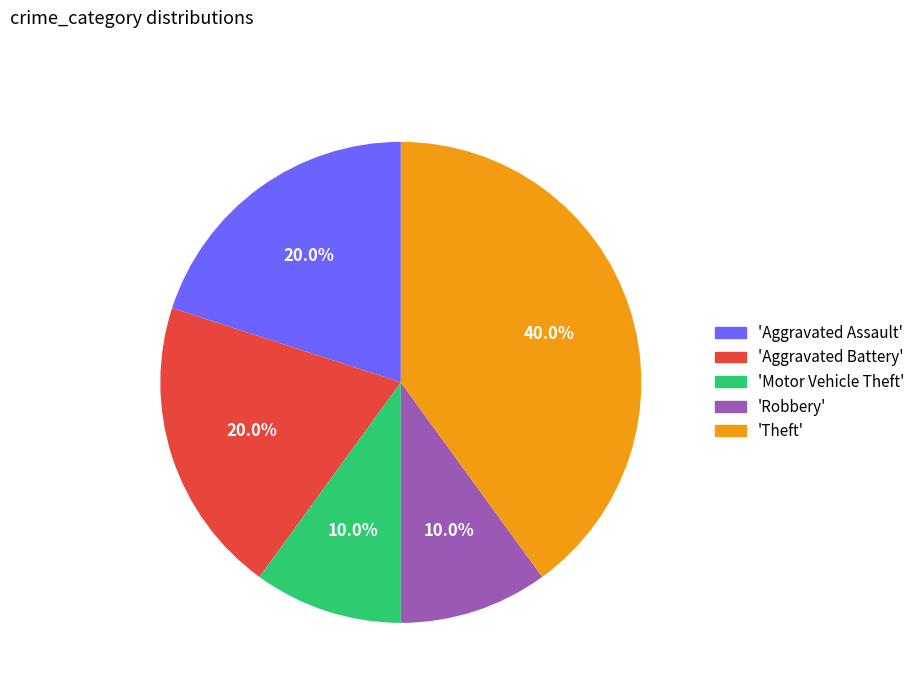

Count the number of slices in the pie.

5